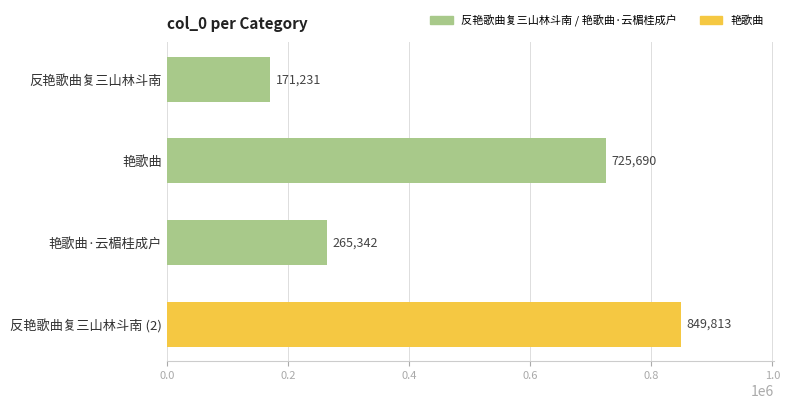

What is the average value?

503019